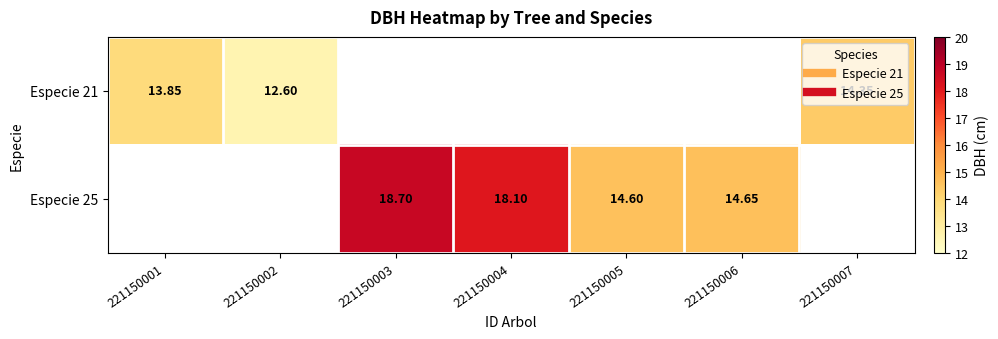

List the series in order of their overall mean, lowest first.

Especie 21, Especie 25